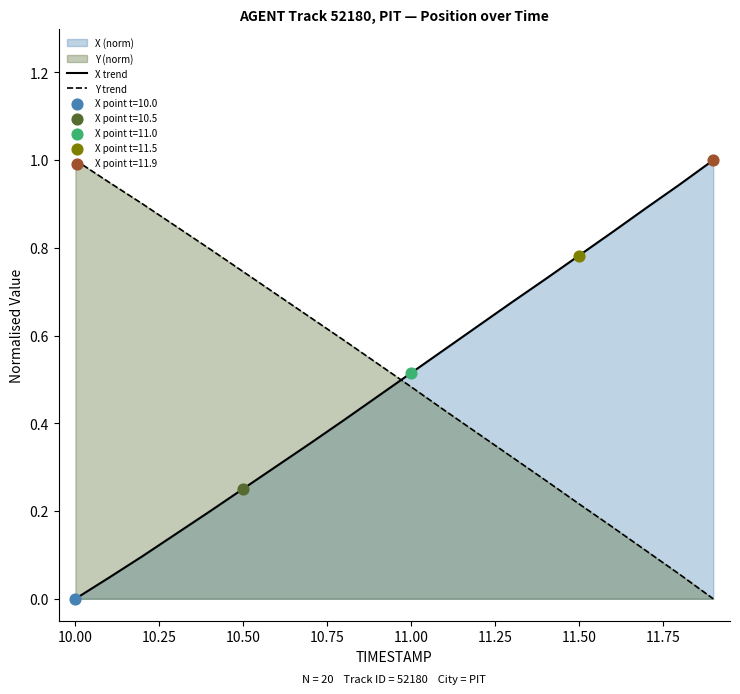

Which series has the largest total across all categories?

Y trend